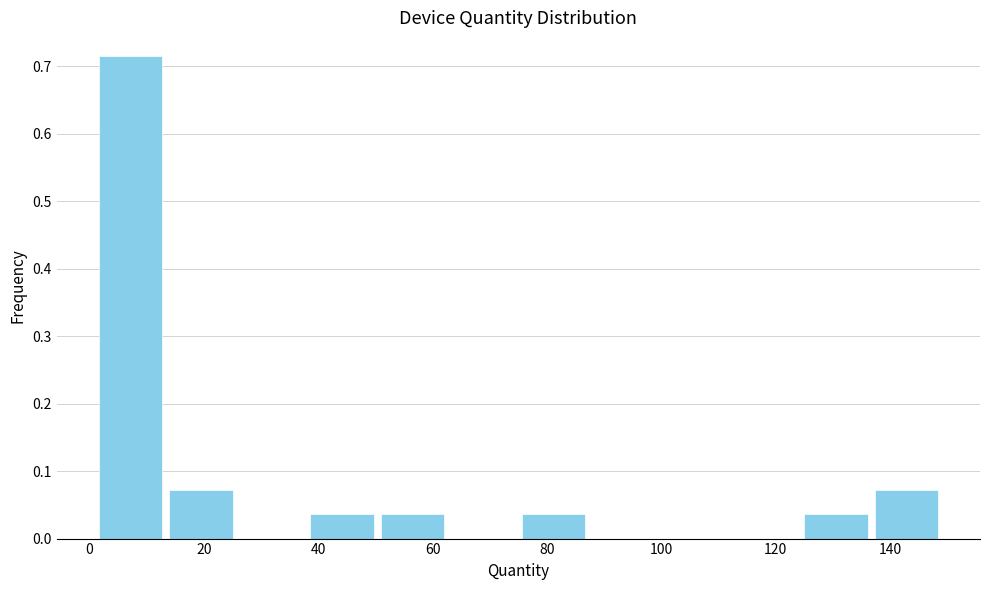

Reading left to right, transcribe this chart: for each bar, give the range it covers on the x-axis and its height. Neither the bar edges nor the heights are printed on the chart, so give them approximately, as read against the axes.

2 to 14: 0.71
14 to 26: 0.07
26 to 38: 0
38 to 50: 0.04
50 to 62: 0.04
62 to 76: 0
76 to 88: 0.04
88 to 100: 0
100 to 112: 0
112 to 124: 0
124 to 136: 0.04
136 to 150: 0.07